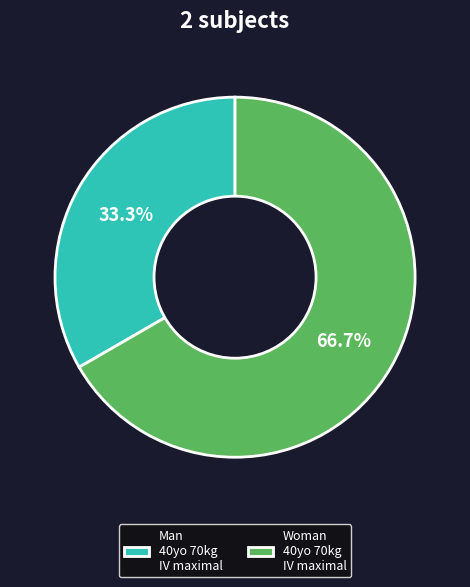

Rank the categories by value from lowest to highest.

Man 40yo 70kg IV maximal, Woman 40yo 70kg IV maximal